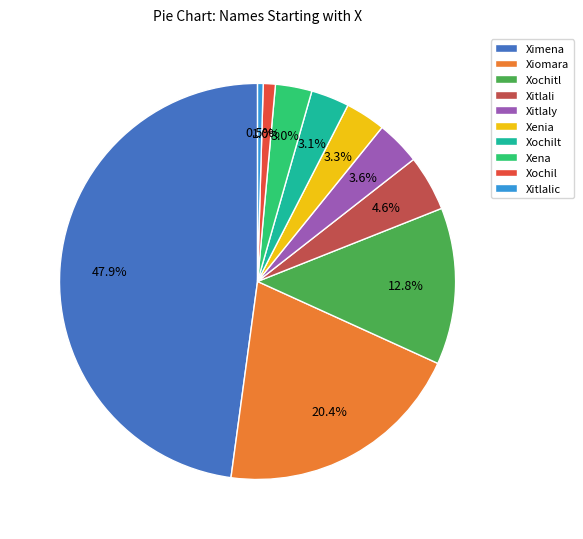

The Xitlalic slice represents 10% of the pie. True or false?

False